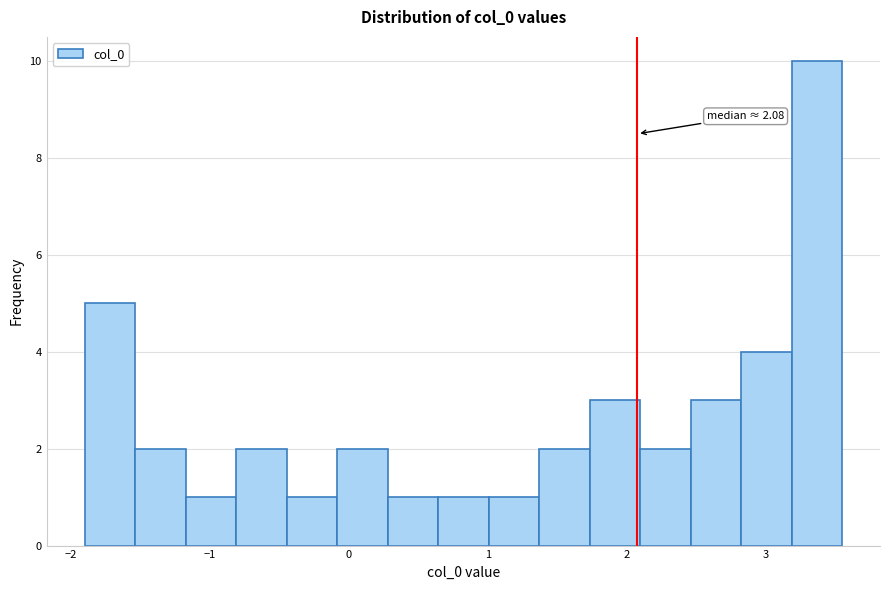

Around what value on the x-axis is the tallest bar? Give the approximate position of its centre, as read against the axis.

3.4